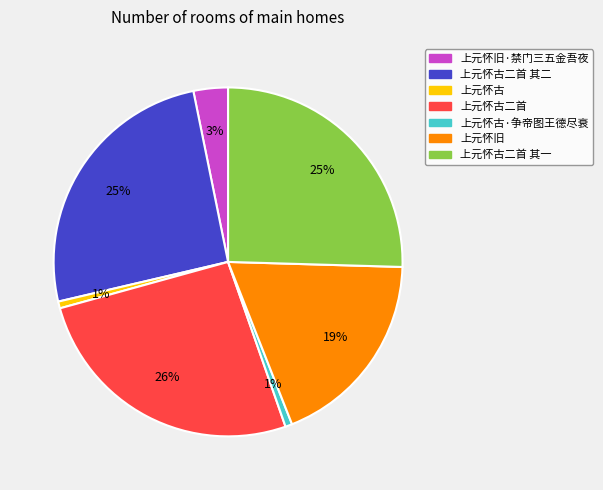

Which has a higher value, 上元怀古二首 or 上元怀古二首 其一?

上元怀古二首